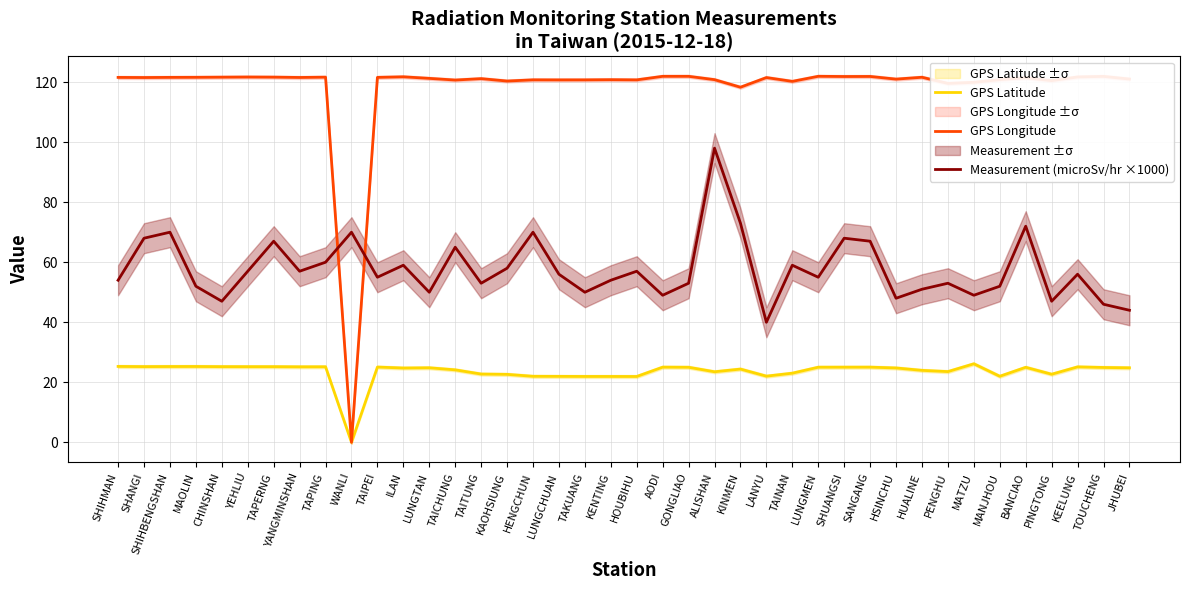

Which series has the largest range (max minus min)?

GPS Longitude